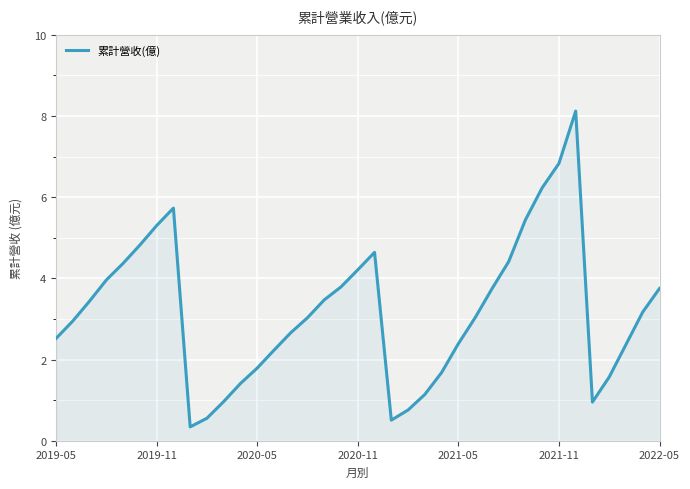

What is the minimum value shown in the chart?

0.3